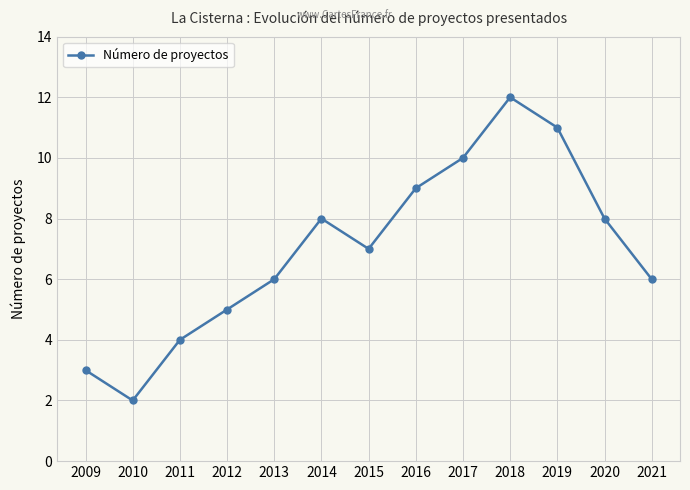

Reading left to right, list all the values displayed in this chart.

3	2	4	5	6	8	7	9	10	12	11	8	6